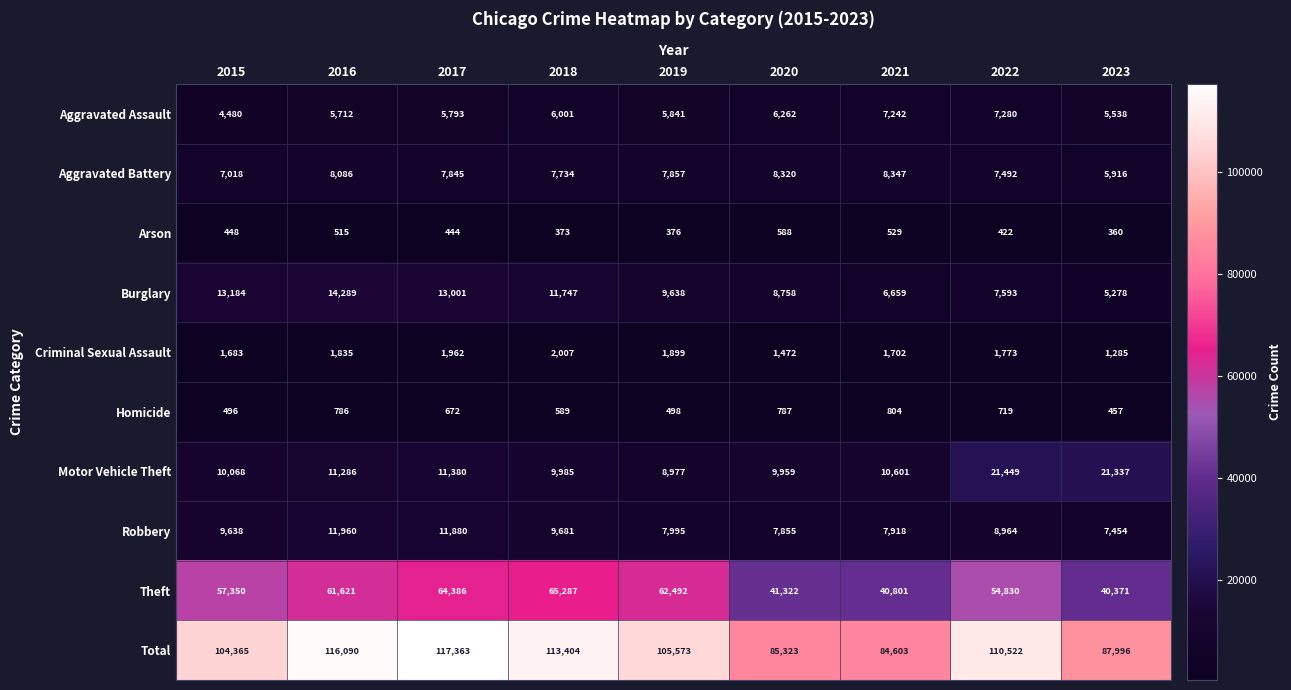

True or false: Homicide has a value of 1186 at 2017.

False